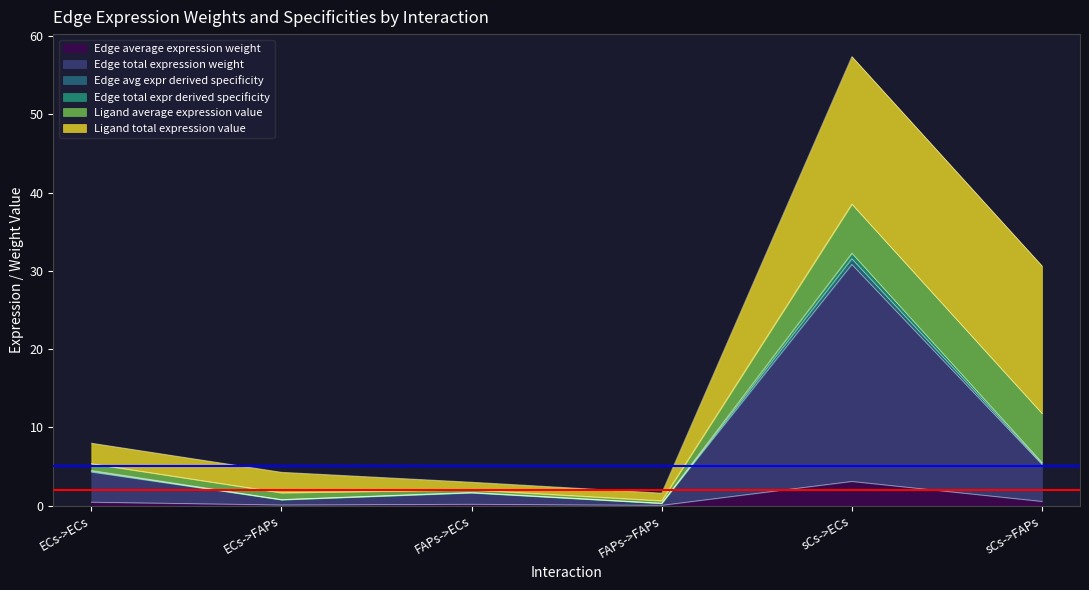

At how many categories does at least one series exceed 20?

1